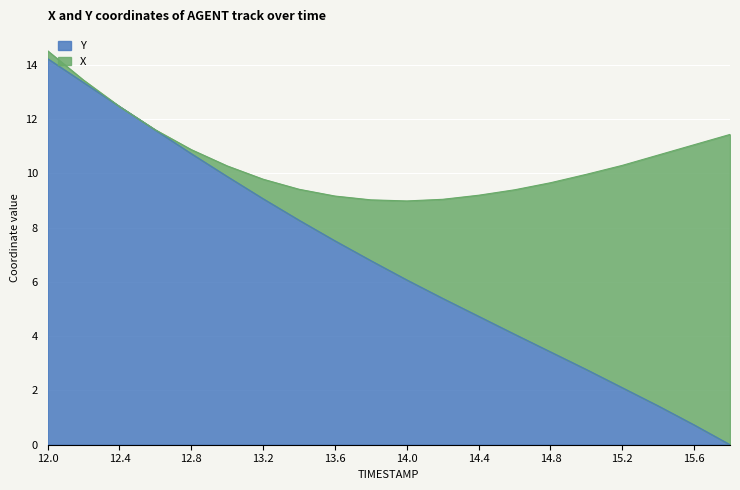

Reading left to right, what are all the values shown in this chart?

14.2	13.3	12.5	11.6	10.7	9.9	9.1	8.3	7.5	6.8	6.1	5.4	4.7	4.1	3.4	2.8	2.1	1.4	0.7	0.0